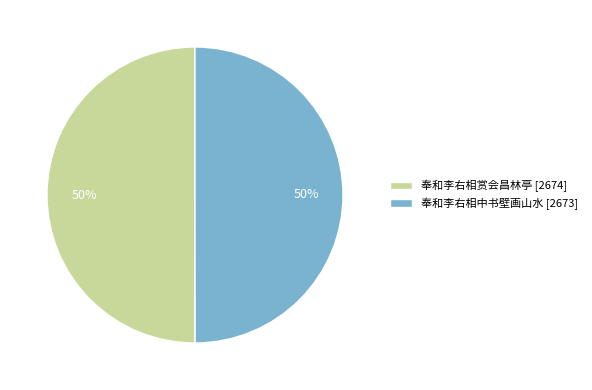

Is it true that 奉和李右相中书壁画山水 [2673] is 50% of the pie?

True